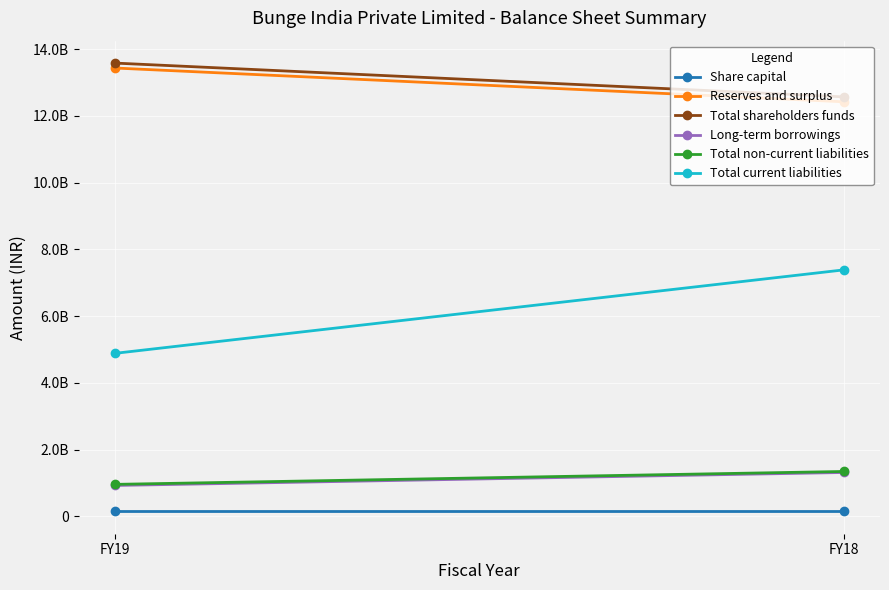

Reading left to right, what are all the values shown in this chart?

Share capital: 147992620	147992620
Reserves and surplus: 13433500000	12421000000
Total shareholders funds: 13581493000	12568993000
Long-term borrowings: 922800000	1311400000
Total non-current liabilities: 955407000	1341907000
Total current liabilities: 4882500000	7382800000